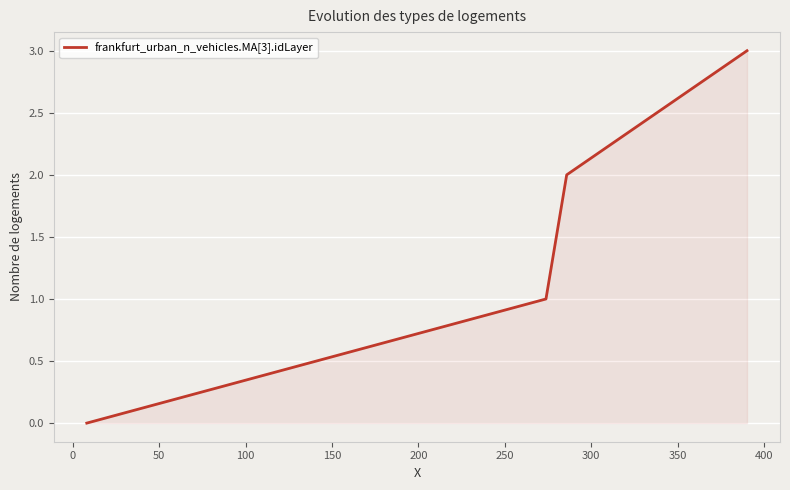

What is the sum of all values?

6